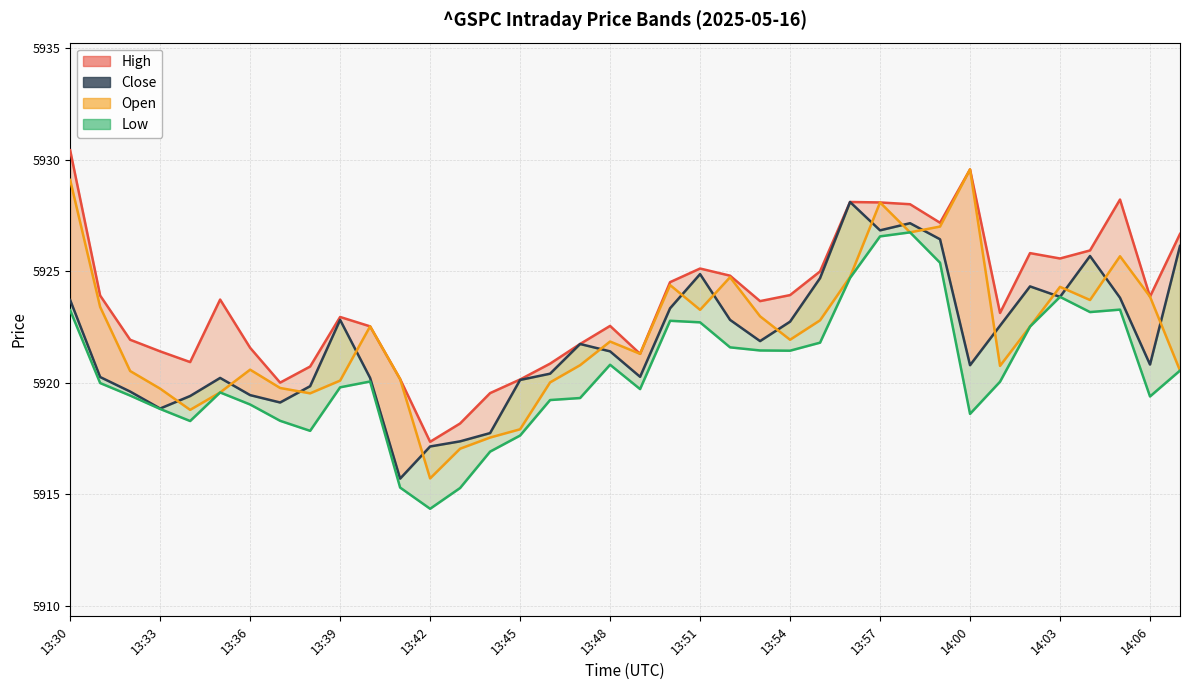

Which series has the largest total across all categories?

High